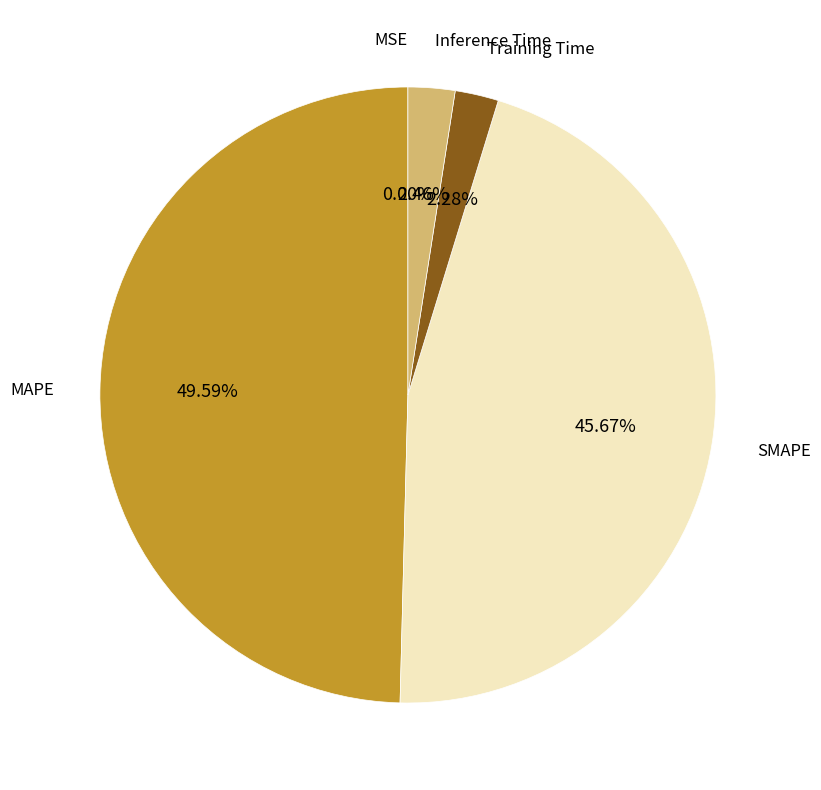

Is there any slice that represents more than half of the pie?

No